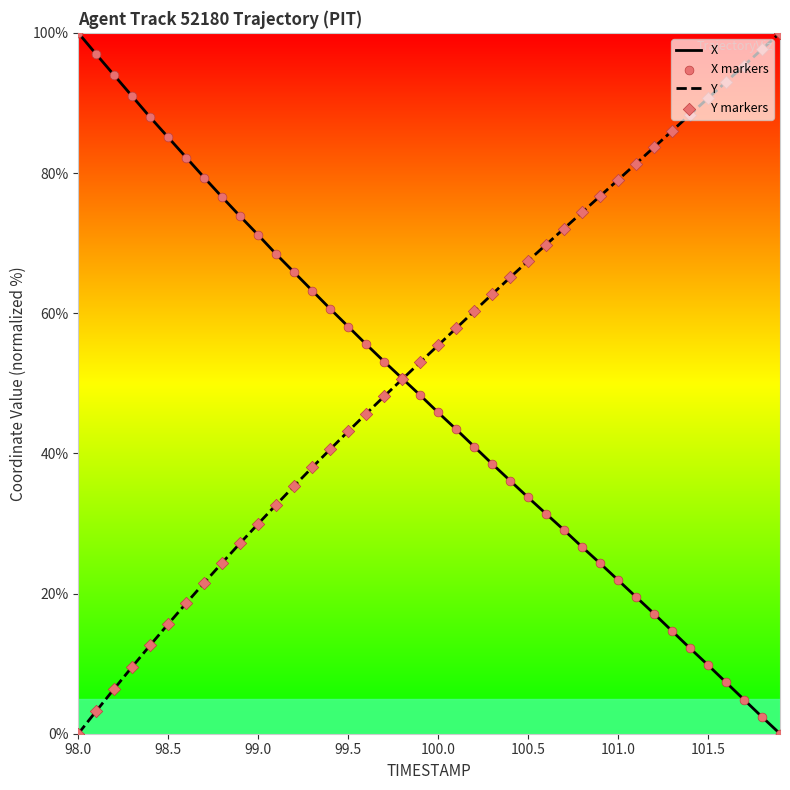

List the series in order of their overall mean, highest first.

Y, X